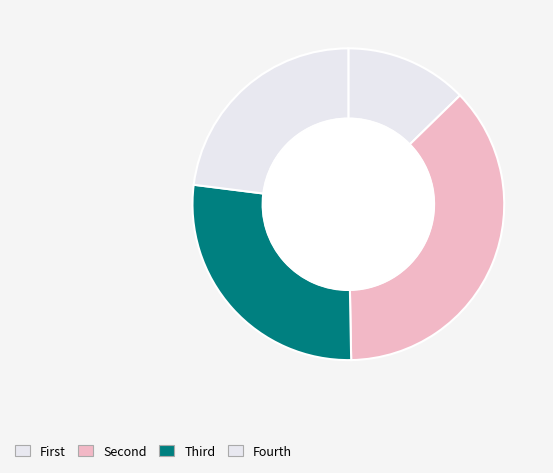

Count the number of slices in the pie.

4